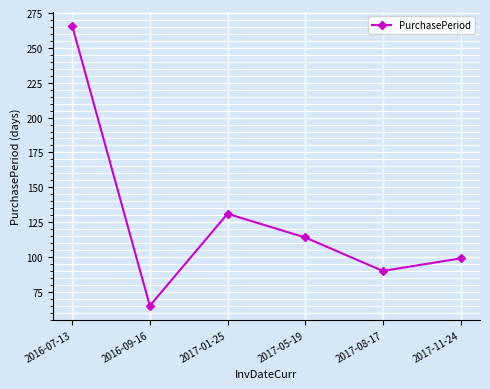

What position from the right is 2017-05-19?

3